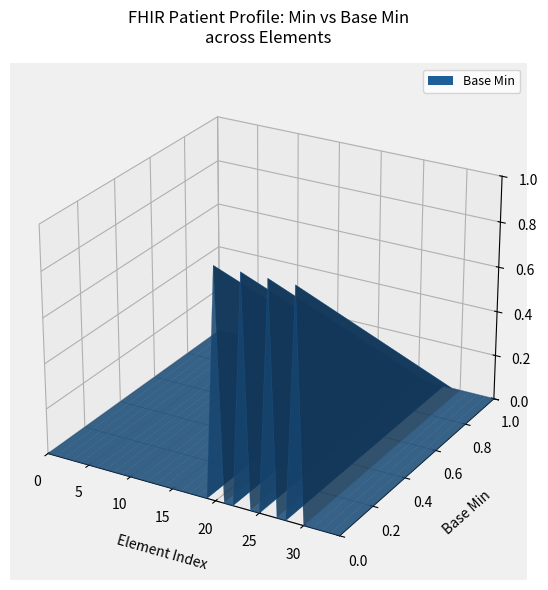

Reading right to left, what are all the values shown in this chart?

min_values: 34=0	33=0	32=0	31=0	30=0	29=1	28=0	27=0	26=1	25=0	24=0	23=1	22=0	21=0	20=1	19=0	18=0	17=0	16=0	15=0	14=0	13=0	12=0	11=0	10=0	9=0	8=0	7=0	6=0	5=0	4=0	3=0	2=0	base_min_values=0	min_values=0
base_min_values: 34=0	33=0	32=0	31=0	30=0	29=0	28=0	27=0	26=0	25=0	24=0	23=0	22=0	21=0	20=0	19=0	18=0	17=0	16=0	15=0	14=0	13=0	12=0	11=0	10=0	9=0	8=0	7=0	6=0	5=0	4=0	3=0	2=0	base_min_values=0	min_values=0